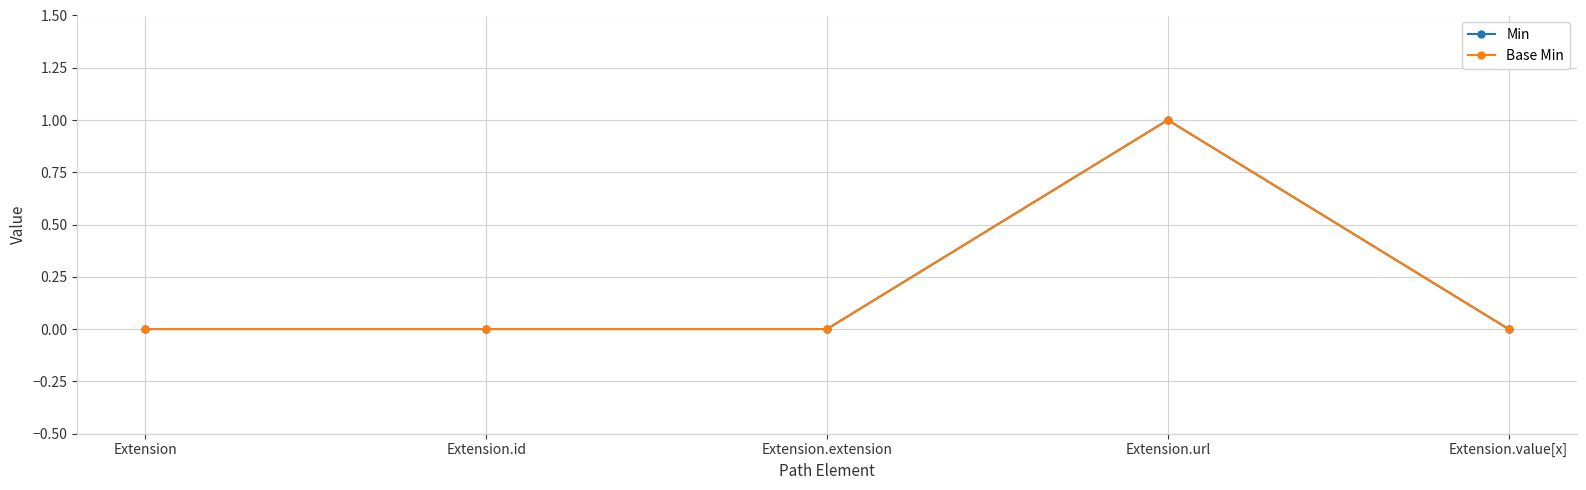

Does the chart have visible grid lines?

Yes